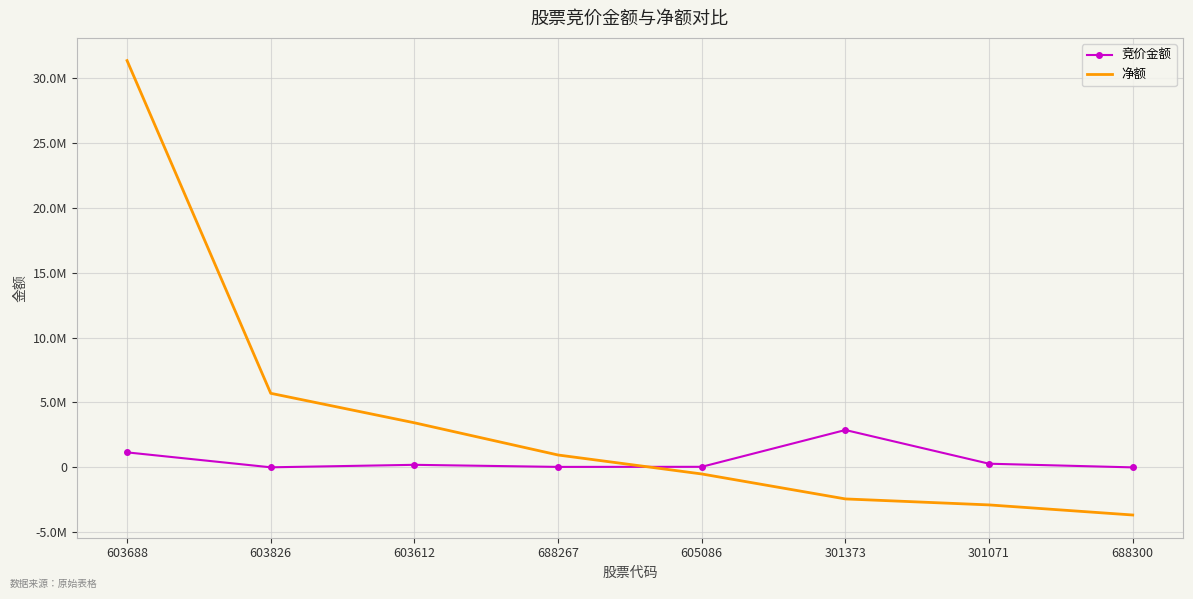

What are all the series names shown in the legend?

竞价金额, 净额